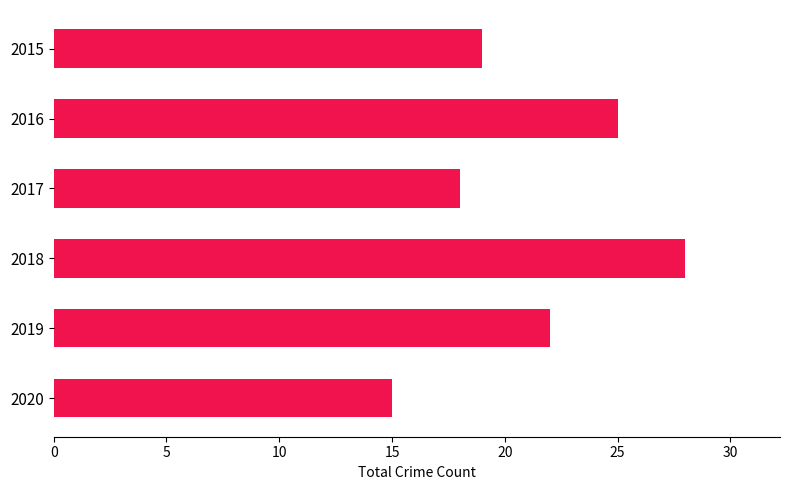

List the labels in order of value, smallest first.

2020, 2017, 2015, 2019, 2016, 2018